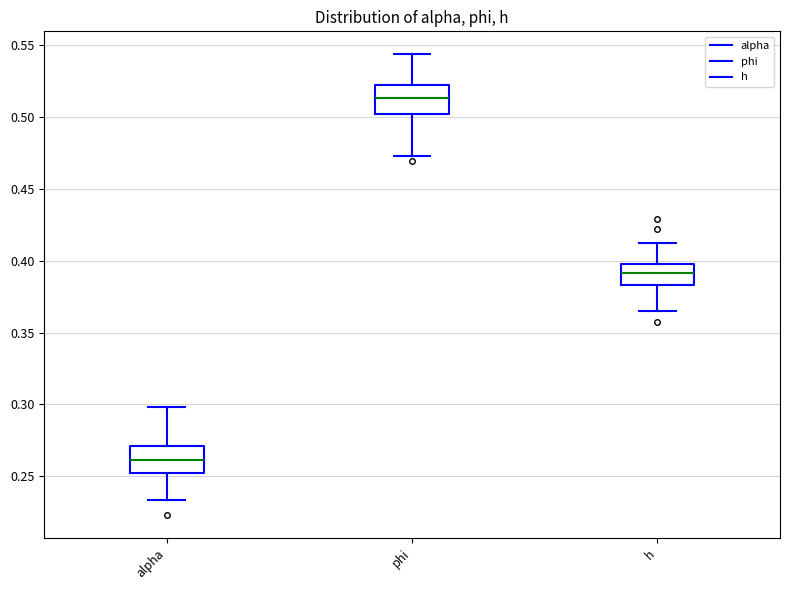

Reading left to right, read every box against the y-axis: the position of its median line, the range the box covers, and the ends of its whiskers. The values are not printed on the chart, so give them approximately, as read against the axis.

alpha: median 0.260, box 0.250 to 0.270, whiskers 0.235 to 0.300
phi: median 0.515, box 0.500 to 0.520, whiskers 0.475 to 0.545
h: median 0.390, box 0.385 to 0.400, whiskers 0.365 to 0.410